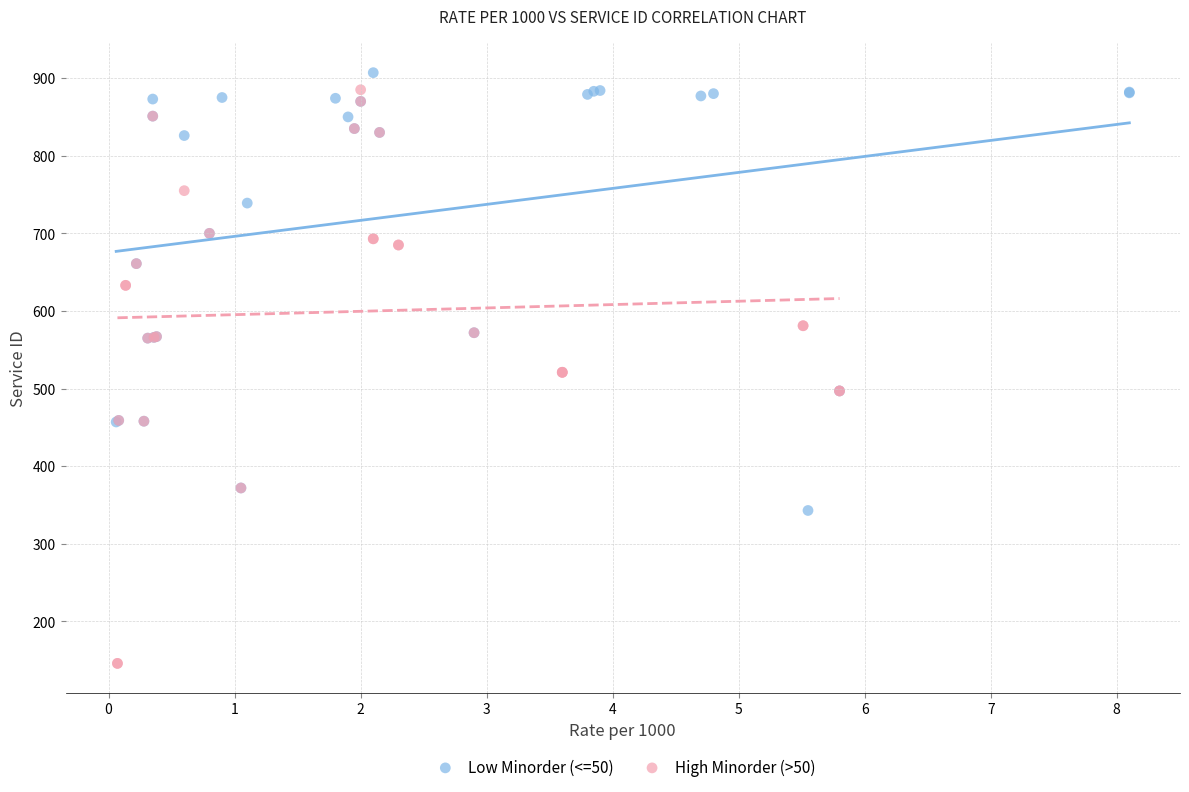

Which series has the largest Y range (max minus min)?

High Minorder (>50)